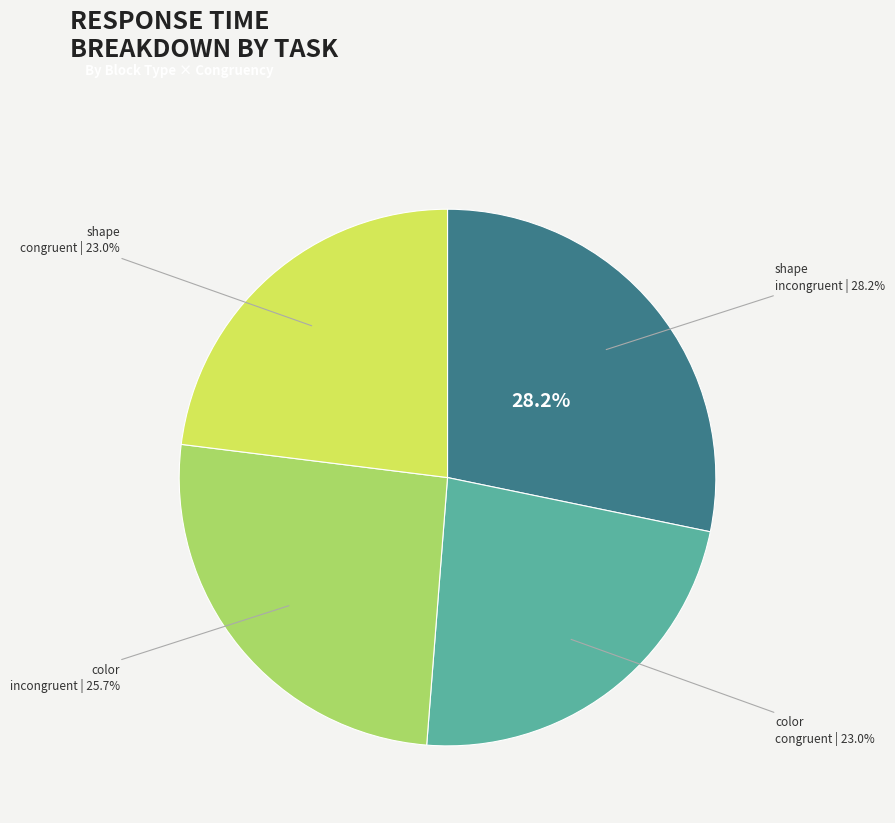

Is realblock the majority of the pie?

No